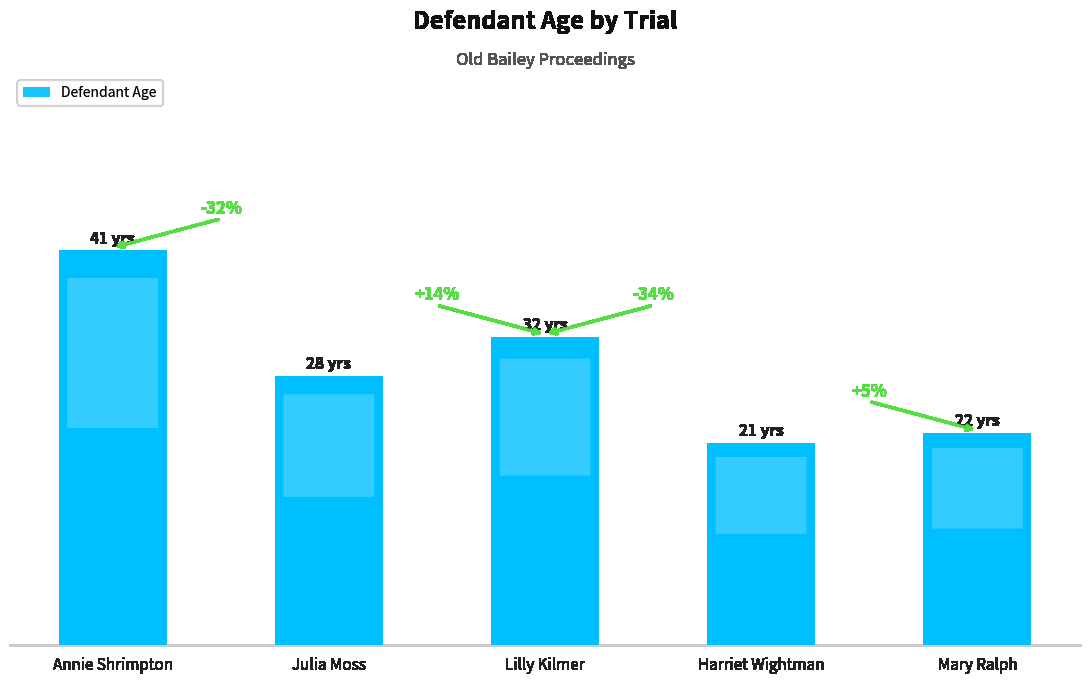

Reading right to left, extract all data points from this chart.

22	21	32	28	41